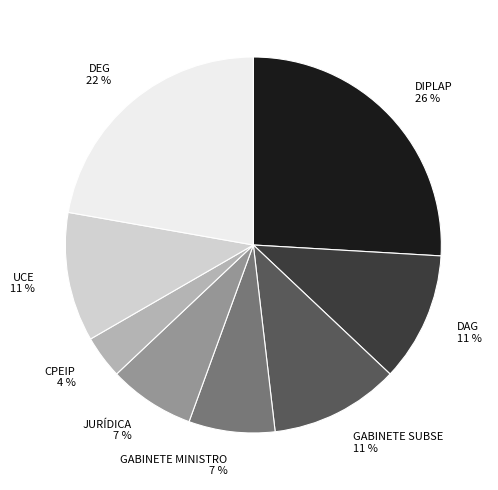

Which has a higher value, GABINETE SUBSE or GABINETE MINISTRO?

GABINETE SUBSE